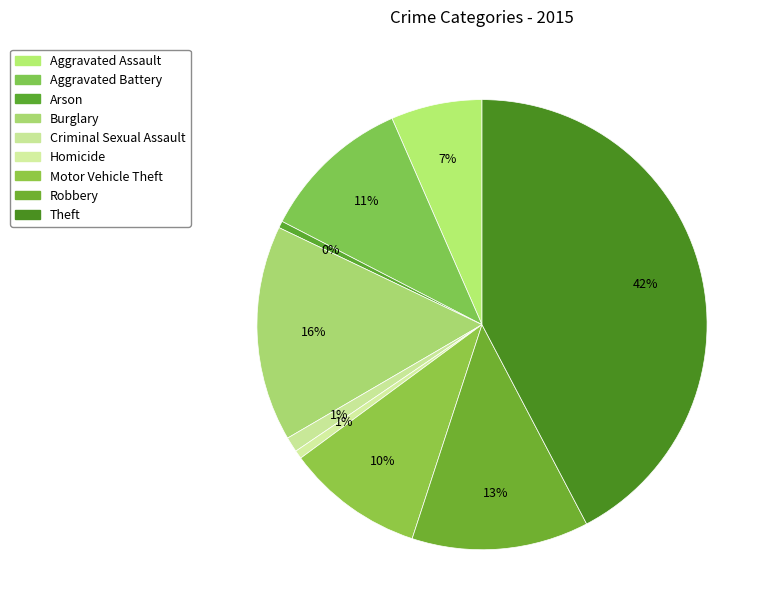

To the nearest percent, what percentage of the pie is Motor Vehicle Theft?

10%